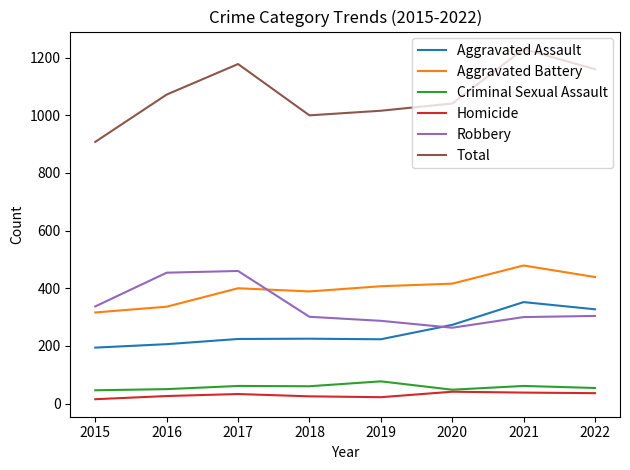

Which series has the largest range (max minus min)?

Total